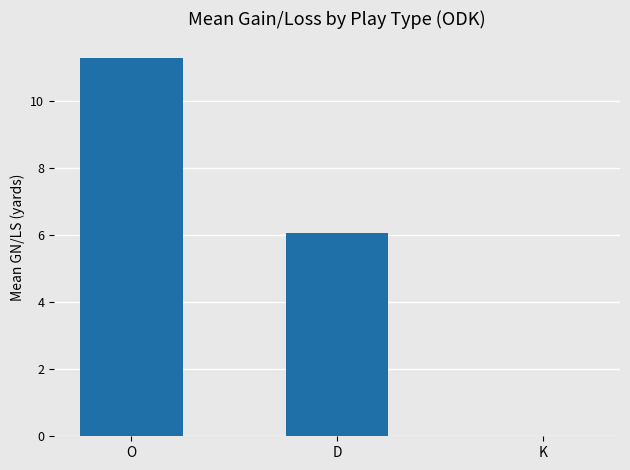

What is the change in value from O to D?

-5.2